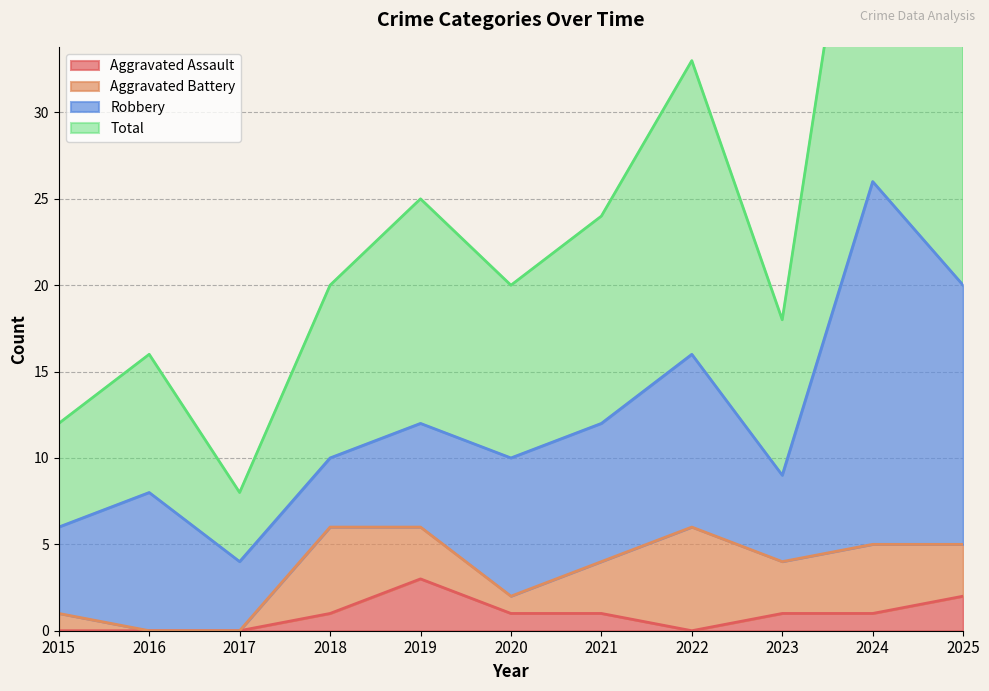

The Total series shows 8 at 2017. True or false?

True